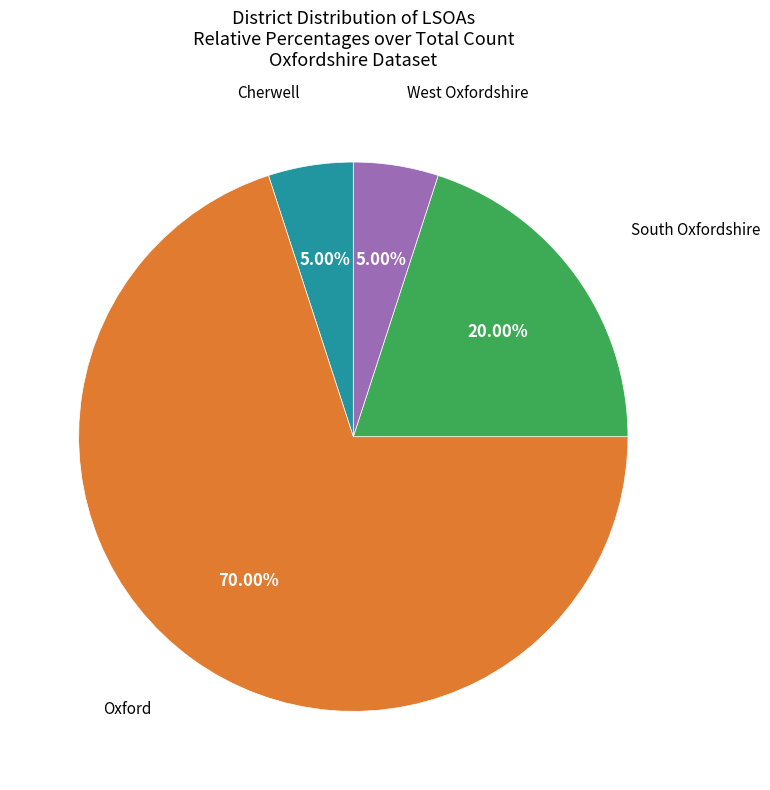

Does any single category account for the majority?

Yes